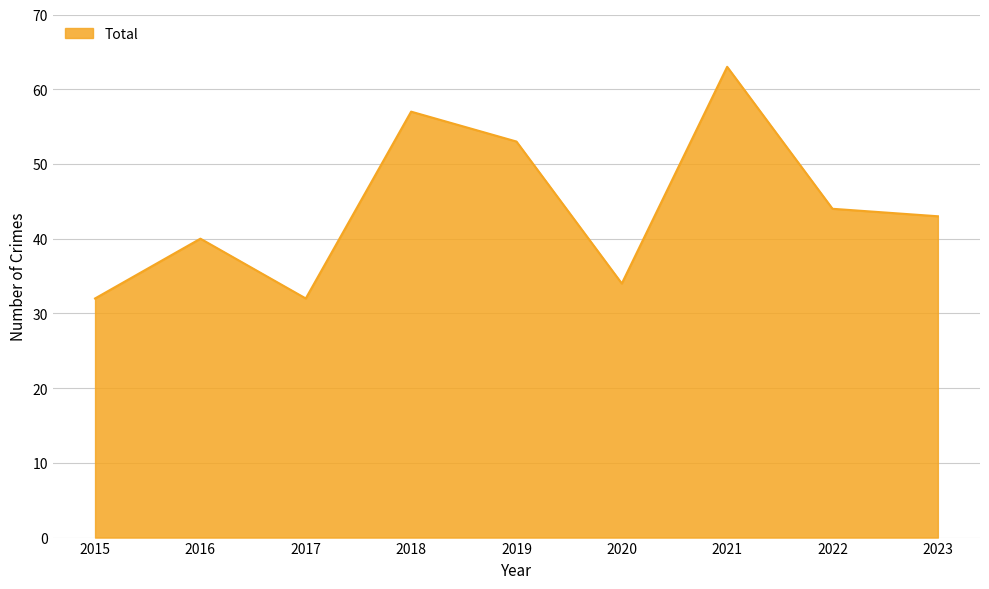

What is the change in value from 2018 to 2020?

-23